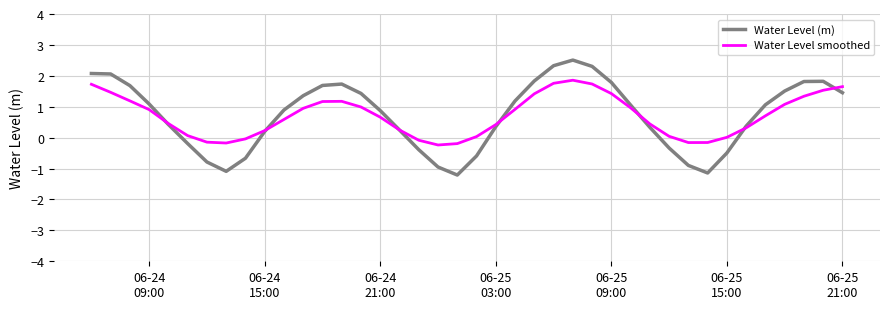

What is the smallest value displayed?

-1.2